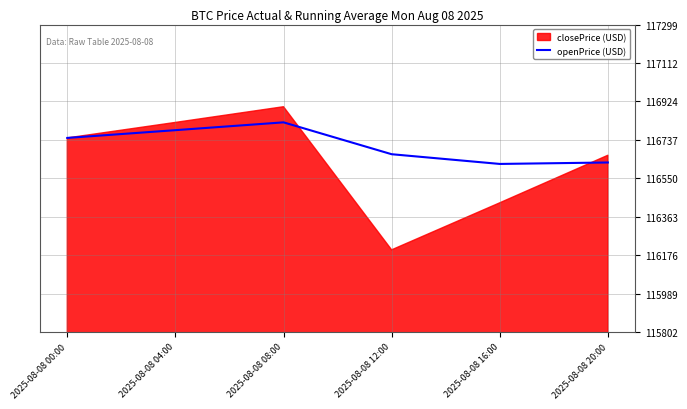

How many data points are less than 116746?

3